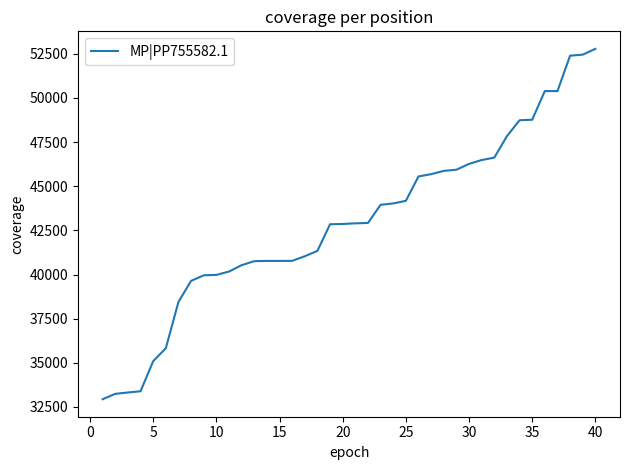

What is the smallest value displayed?

32939